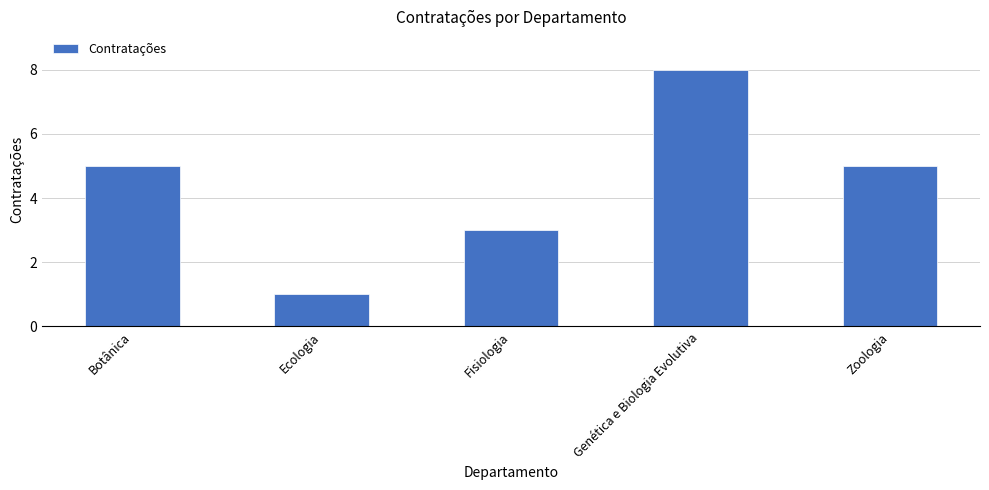

Between Zoologia and Ecologia, which is larger?

Zoologia